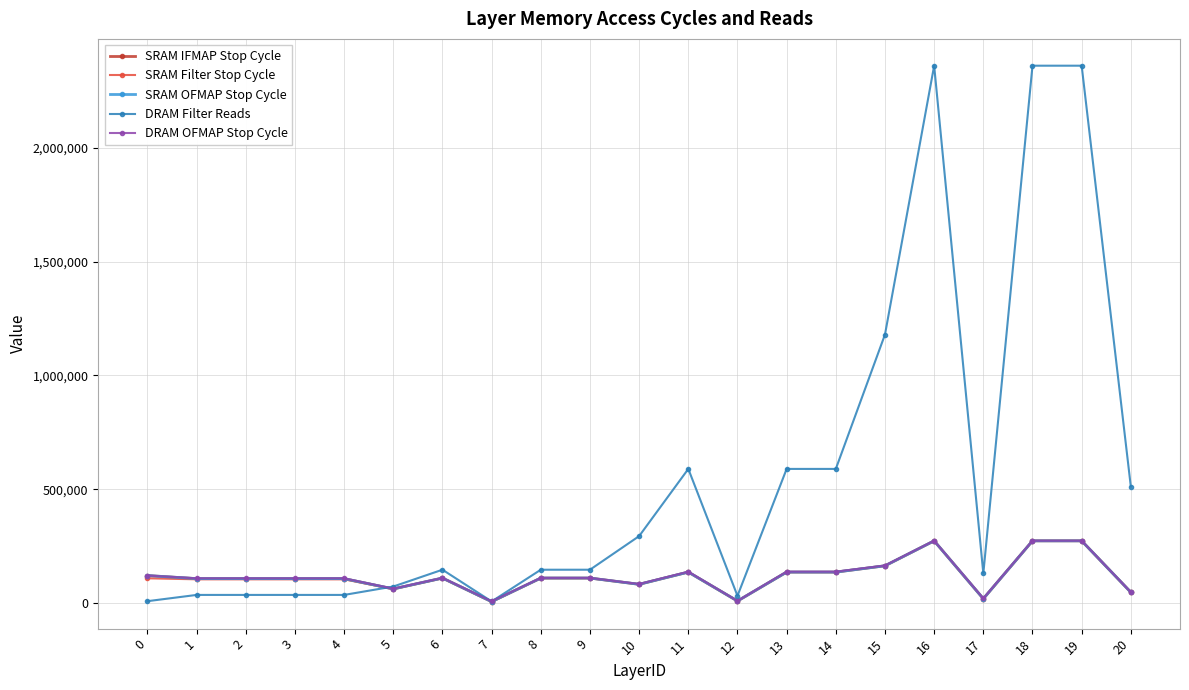

What are all the series names shown in the legend?

SRAM IFMAP Stop Cycle, SRAM Filter Stop Cycle, SRAM OFMAP Stop Cycle, DRAM Filter Reads, DRAM OFMAP Stop Cycle